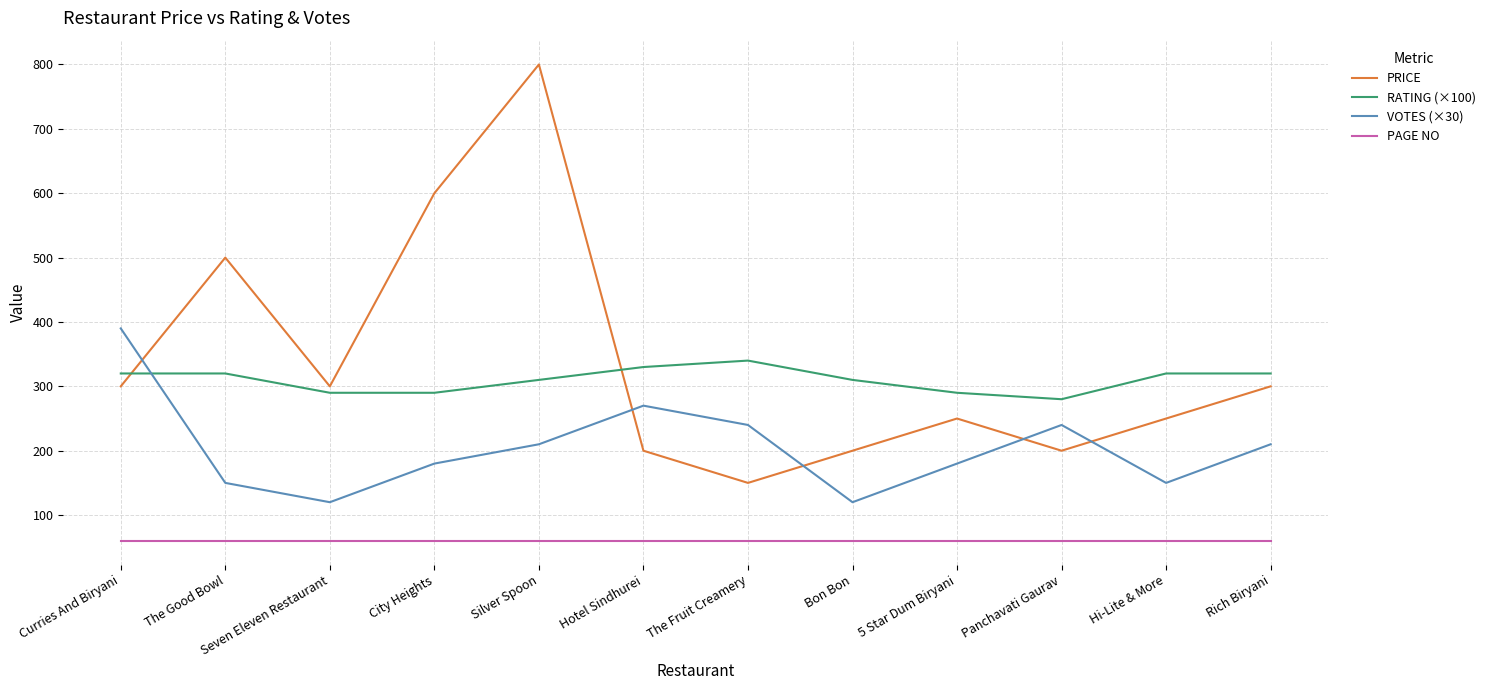

Reading left to right, transcribe all the data shown in this chart.

PRICE: 300	500	300	600	800	200	150	200	250	200	250	300
RATING (×100): 320	320	290	290	310	330	340	310	290	280	320	320
VOTES (×30): 390	150	120	180	210	270	240	120	180	240	150	210
PAGE NO: 60	60	60	60	60	60	60	60	60	60	60	60